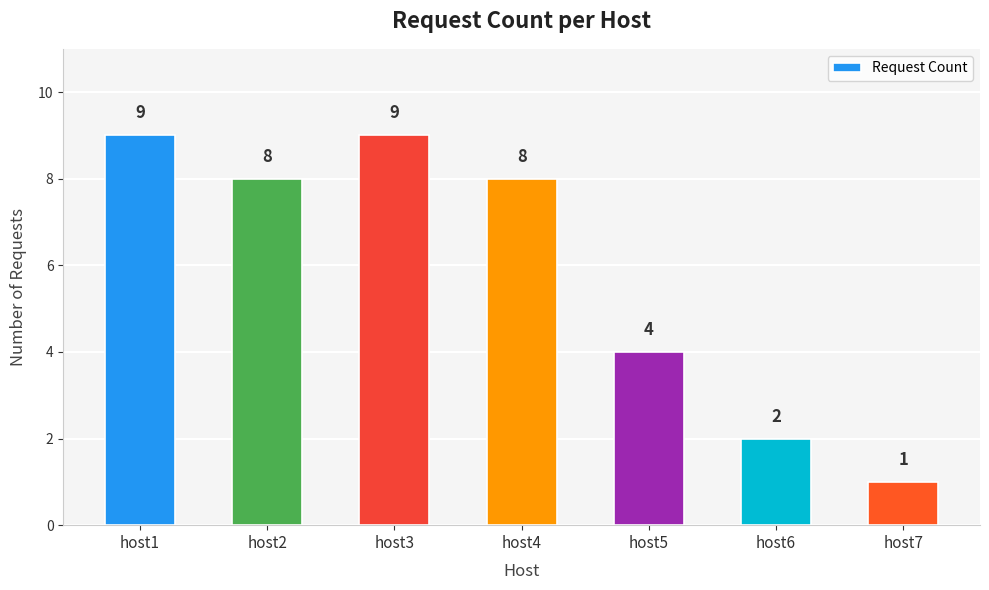

Which has a higher value, host4 or host3?

host3